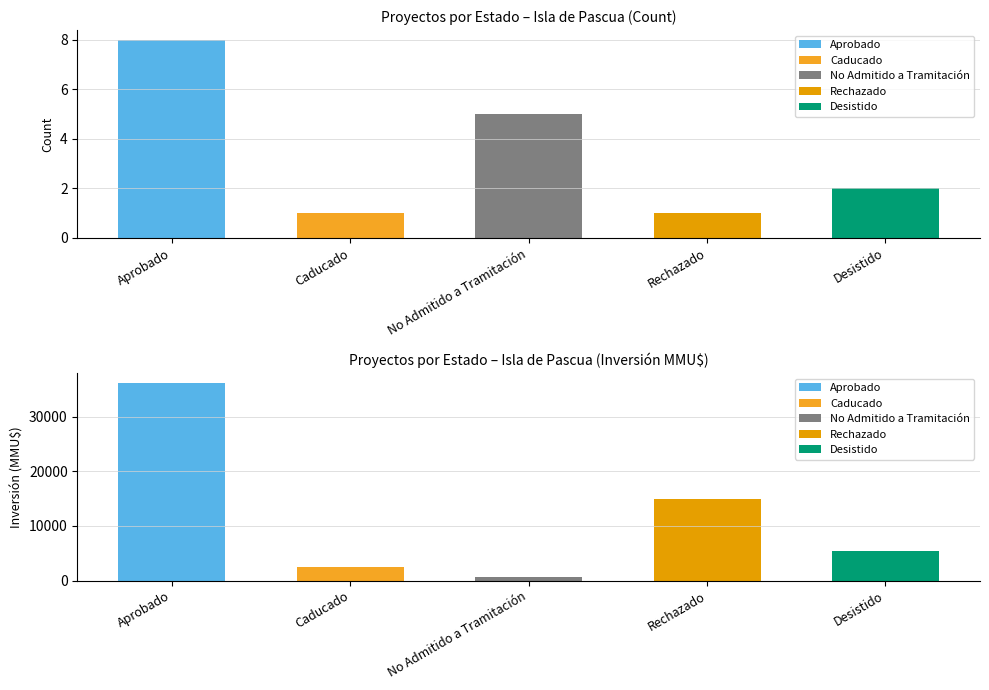

List the series in order of their overall mean, highest first.

Inversión(MMU$), Count